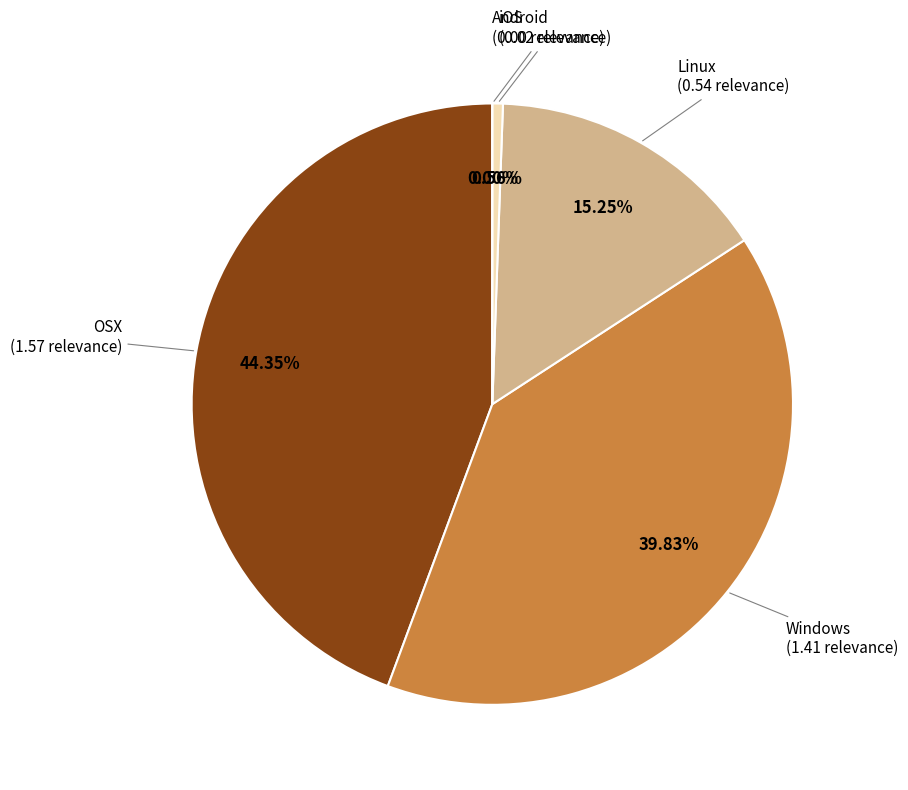

What is the change in value from OSX to Windows?

-0.2